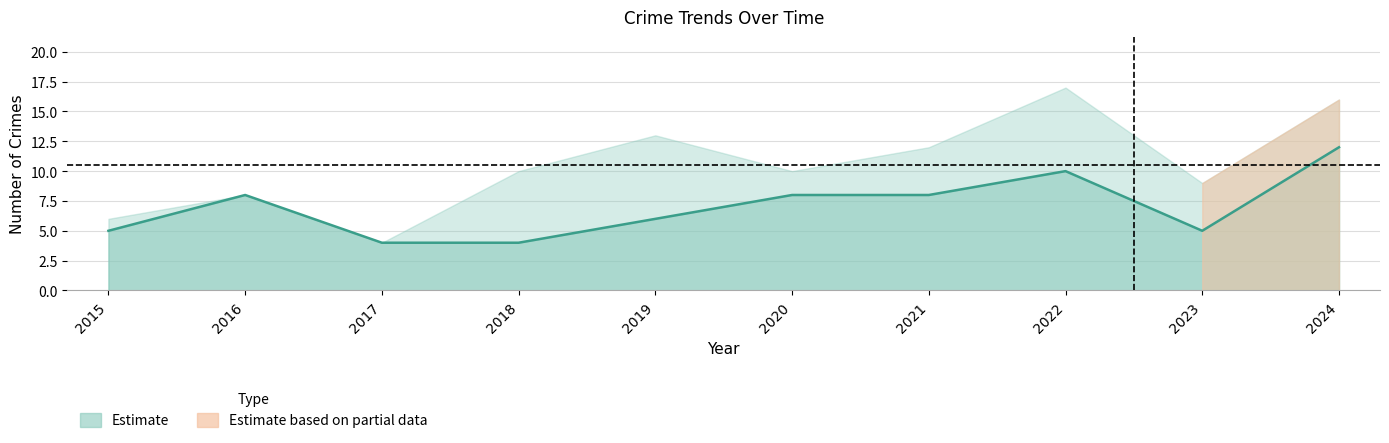

Where does the data first go above 8?

2022